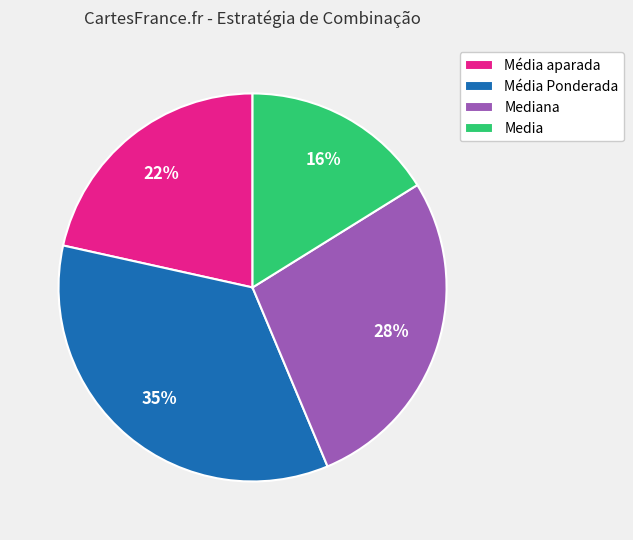

To the nearest percent, what is the difference between the largest and smallest slice percentages?

19%